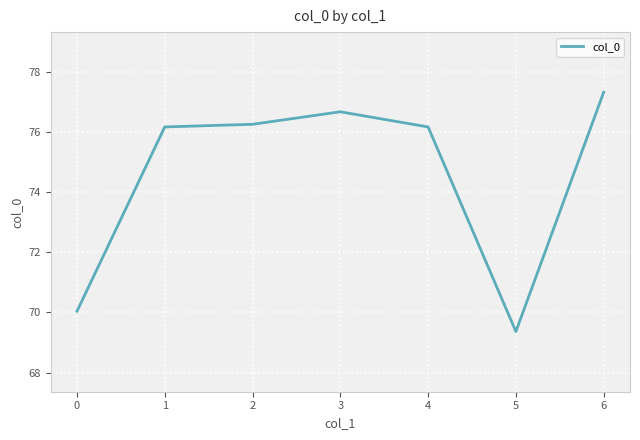

Count the number of data series in this chart.

1